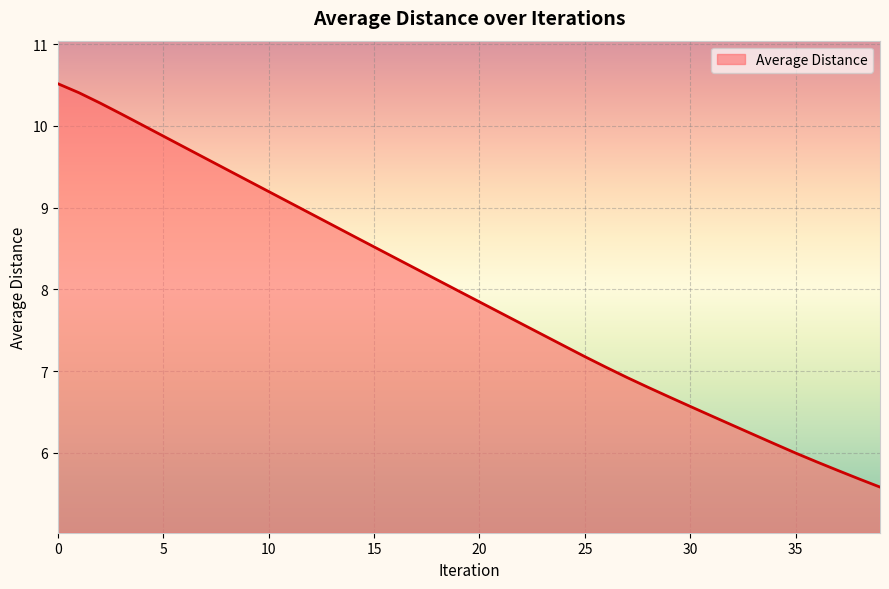

What is the minimum value shown in the chart?

5.6